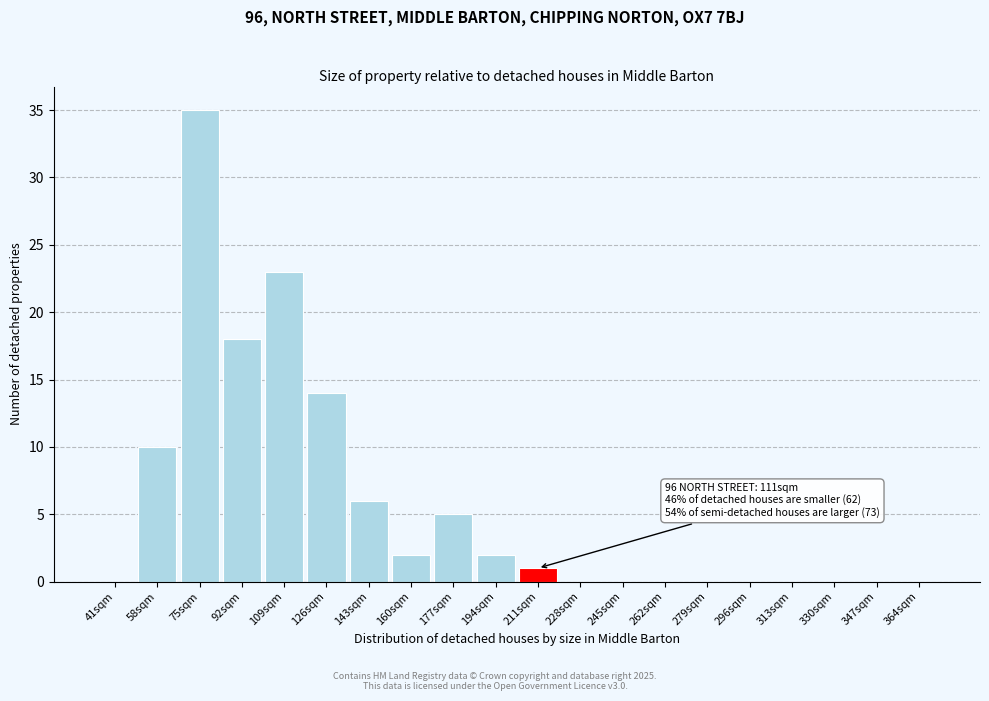

Reading left to right, extract all data points from this chart.

41sqm=0	58sqm=10	75sqm=35	92sqm=18	109sqm=23	126sqm=14	143sqm=6	160sqm=2	177sqm=5	194sqm=2	211sqm=1	228sqm=0	245sqm=0	262sqm=0	279sqm=0	296sqm=0	313sqm=0	330sqm=0	347sqm=0	364sqm=0